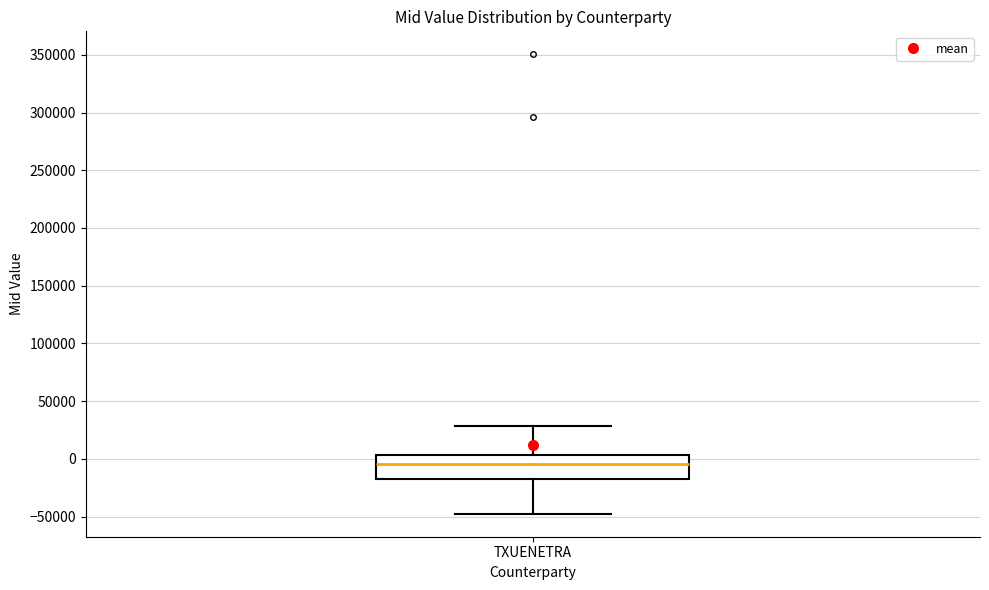

Read this box plot against the y-axis: the position of the median line, the range covered by the box, and the ends of both whiskers. The values are not printed on the chart, so give them approximately, as read against the axis.

median -5000, box -20000 to 5000, whiskers -50000 to 30000